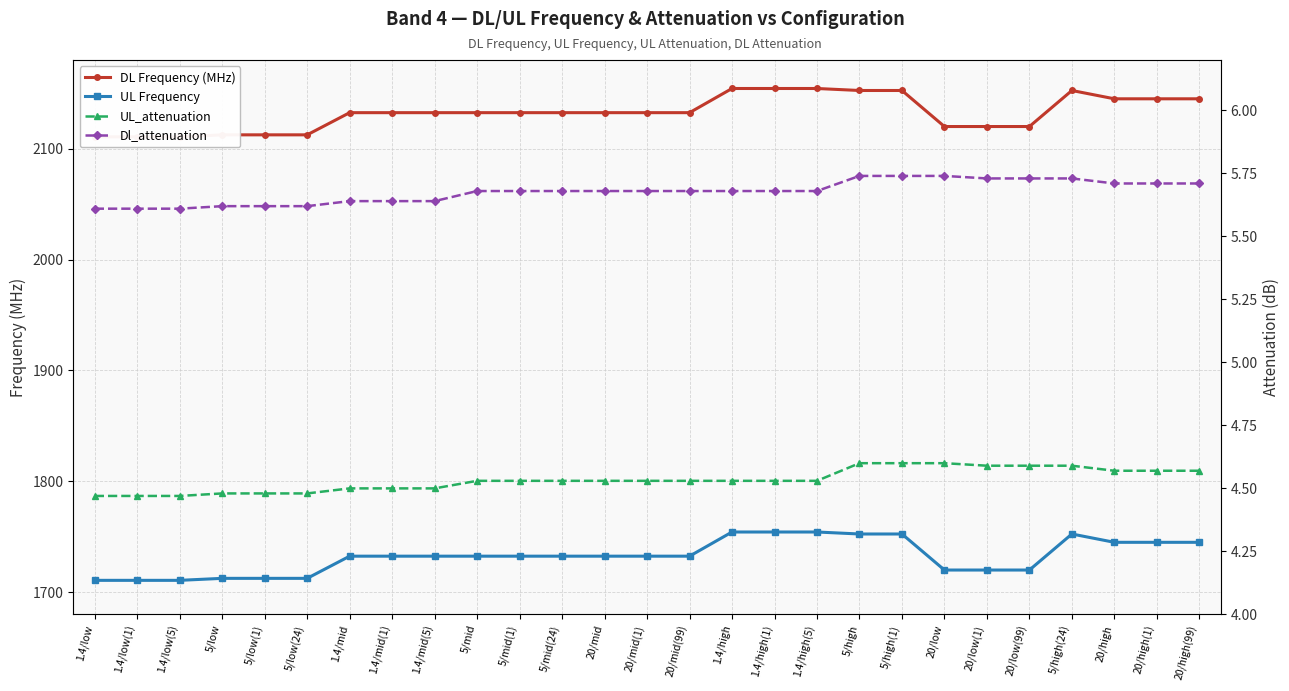

Reading right to left, extract all data points from this chart.

DL Frequency (MHz): 20/high(99)=2145.0	20/high(1)=2145.0	20/high=2145.0	5/high(24)=2152.5	20/low(99)=2120.0	20/low(1)=2120.0	20/low=2120.0	5/high(1)=2152.5	5/high=2152.5	1.4/high(5)=2154.3	1.4/high(1)=2154.3	1.4/high=2154.3	20/mid(99)=2132.5	20/mid(1)=2132.5	20/mid=2132.5	5/mid(24)=2132.5	5/mid(1)=2132.5	5/mid=2132.5	1.4/mid(5)=2132.5	1.4/mid(1)=2132.5	1.4/mid=2132.5	5/low(24)=2112.5	5/low(1)=2112.5	5/low=2112.5	1.4/low(5)=2110.7	1.4/low(1)=2110.7	1.4/low=2110.7
UL Frequency: 20/high(99)=1745.0	20/high(1)=1745.0	20/high=1745.0	5/high(24)=1752.5	20/low(99)=1720.0	20/low(1)=1720.0	20/low=1720.0	5/high(1)=1752.5	5/high=1752.5	1.4/high(5)=1754.3	1.4/high(1)=1754.3	1.4/high=1754.3	20/mid(99)=1732.5	20/mid(1)=1732.5	20/mid=1732.5	5/mid(24)=1732.5	5/mid(1)=1732.5	5/mid=1732.5	1.4/mid(5)=1732.5	1.4/mid(1)=1732.5	1.4/mid=1732.5	5/low(24)=1712.5	5/low(1)=1712.5	5/low=1712.5	1.4/low(5)=1710.7	1.4/low(1)=1710.7	1.4/low=1710.7
UL_attenuation: 20/high(99)=4.6	20/high(1)=4.6	20/high=4.6	5/high(24)=4.6	20/low(99)=4.6	20/low(1)=4.6	20/low=4.6	5/high(1)=4.6	5/high=4.6	1.4/high(5)=4.5	1.4/high(1)=4.5	1.4/high=4.5	20/mid(99)=4.5	20/mid(1)=4.5	20/mid=4.5	5/mid(24)=4.5	5/mid(1)=4.5	5/mid=4.5	1.4/mid(5)=4.5	1.4/mid(1)=4.5	1.4/mid=4.5	5/low(24)=4.5	5/low(1)=4.5	5/low=4.5	1.4/low(5)=4.5	1.4/low(1)=4.5	1.4/low=4.5
Dl_attenuation: 20/high(99)=5.7	20/high(1)=5.7	20/high=5.7	5/high(24)=5.7	20/low(99)=5.7	20/low(1)=5.7	20/low=5.7	5/high(1)=5.7	5/high=5.7	1.4/high(5)=5.7	1.4/high(1)=5.7	1.4/high=5.7	20/mid(99)=5.7	20/mid(1)=5.7	20/mid=5.7	5/mid(24)=5.7	5/mid(1)=5.7	5/mid=5.7	1.4/mid(5)=5.6	1.4/mid(1)=5.6	1.4/mid=5.6	5/low(24)=5.6	5/low(1)=5.6	5/low=5.6	1.4/low(5)=5.6	1.4/low(1)=5.6	1.4/low=5.6